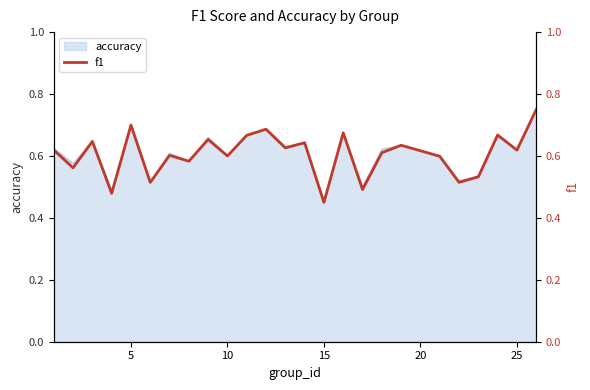

Which category has the lowest value in the accuracy series?

15